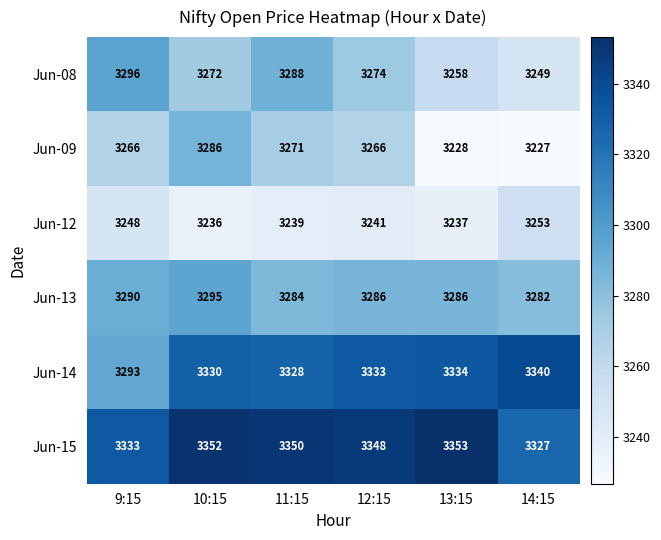

How many data points does each series have?

6